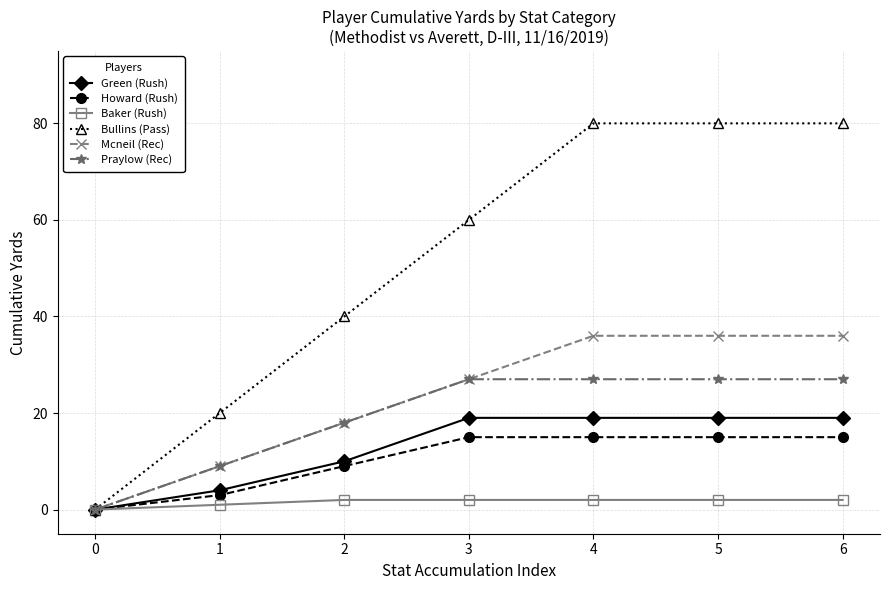

How many values in Howard (Rush) are above zero?

6